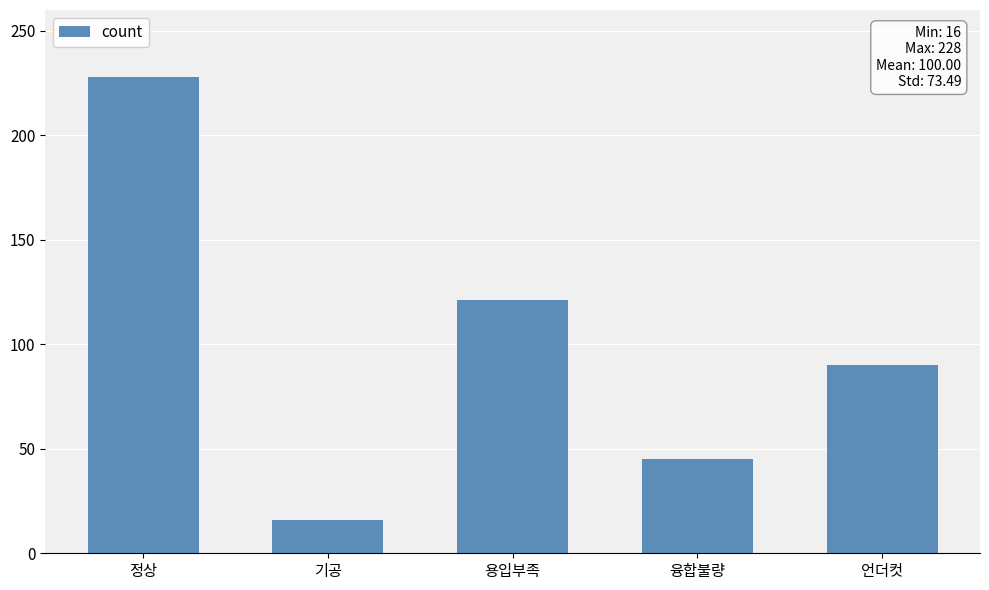

How many bars are there in total?

5